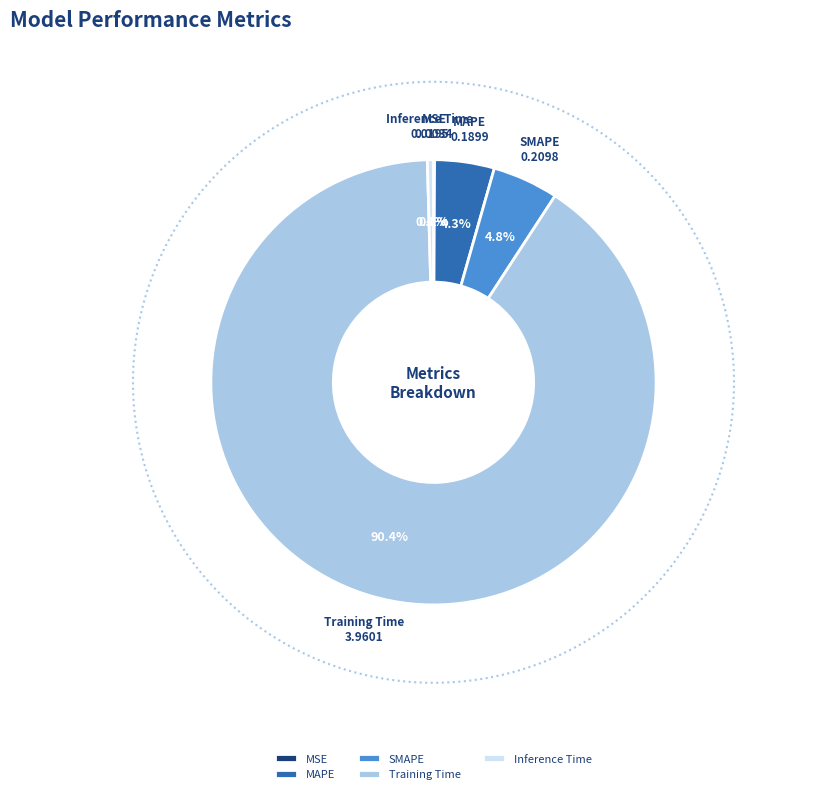

Is it true that MAPE is 4% of the pie?

True